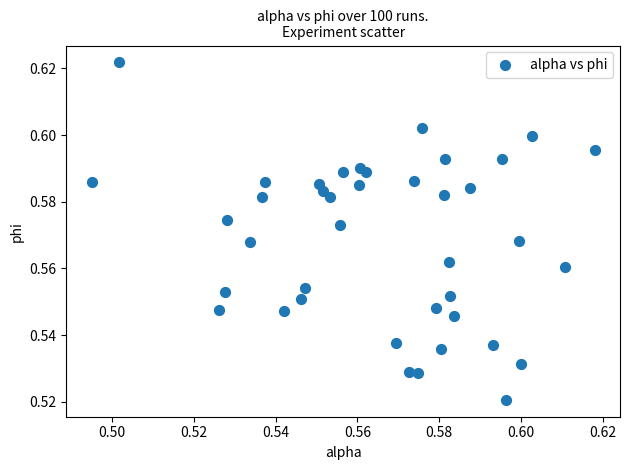

Count the number of points in this scatter plot.

40